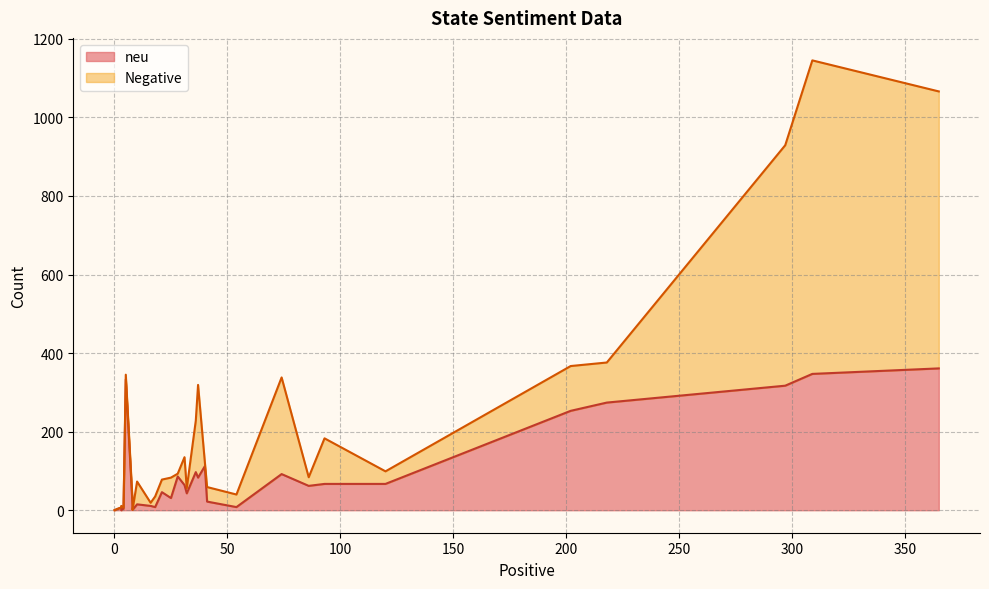

What is the label of the 23rd point from the right?

28